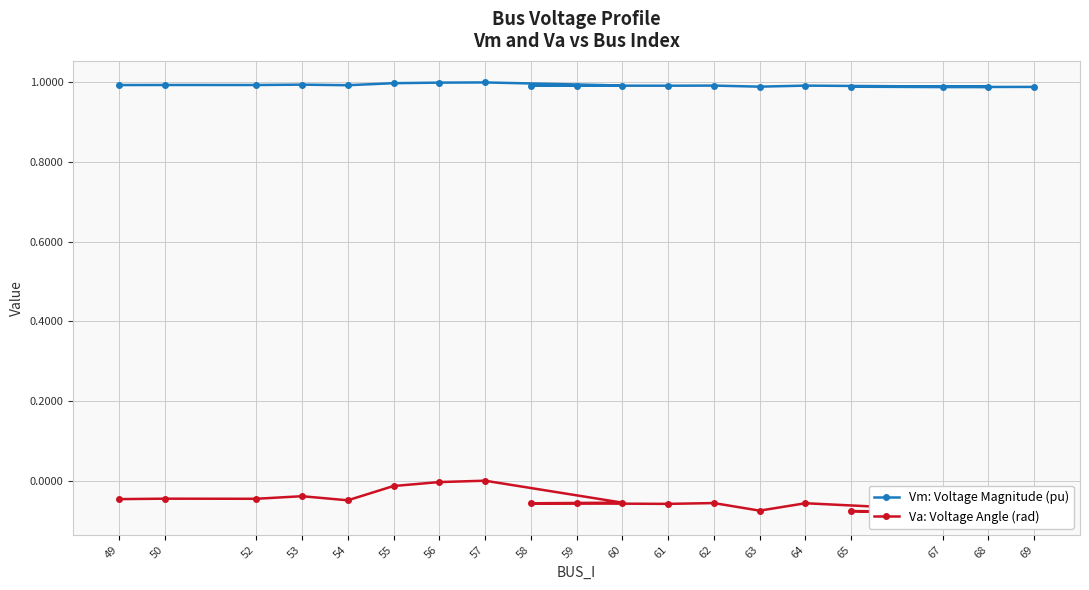

What is the label of the 7th point from the right?

62